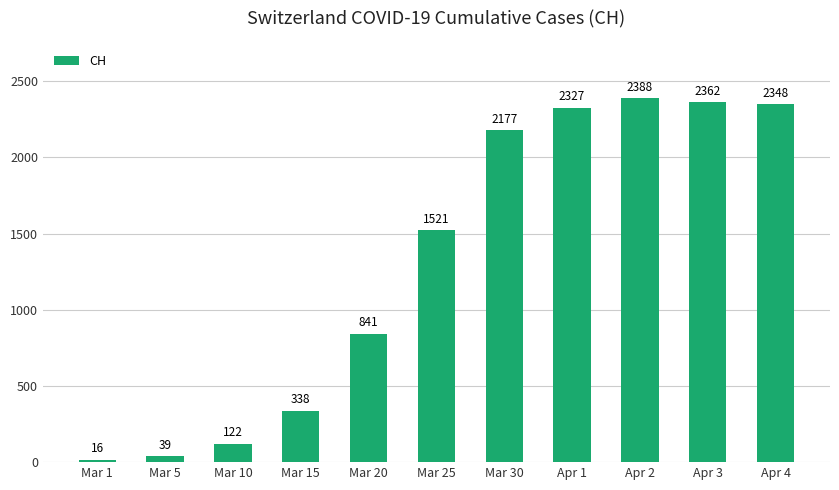

What is the greatest value displayed?

2388